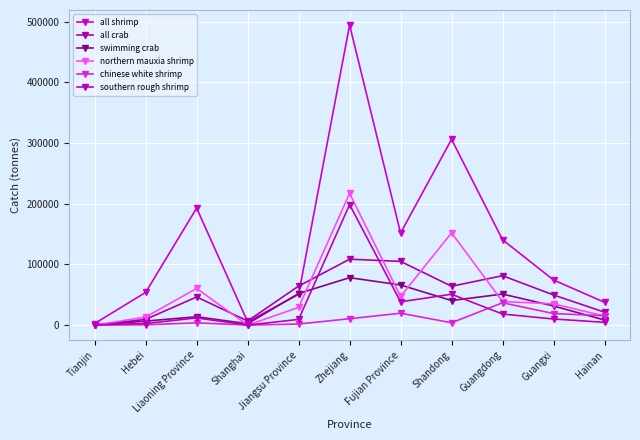

How many data points in northern mauxia shrimp are less than 35114?

5